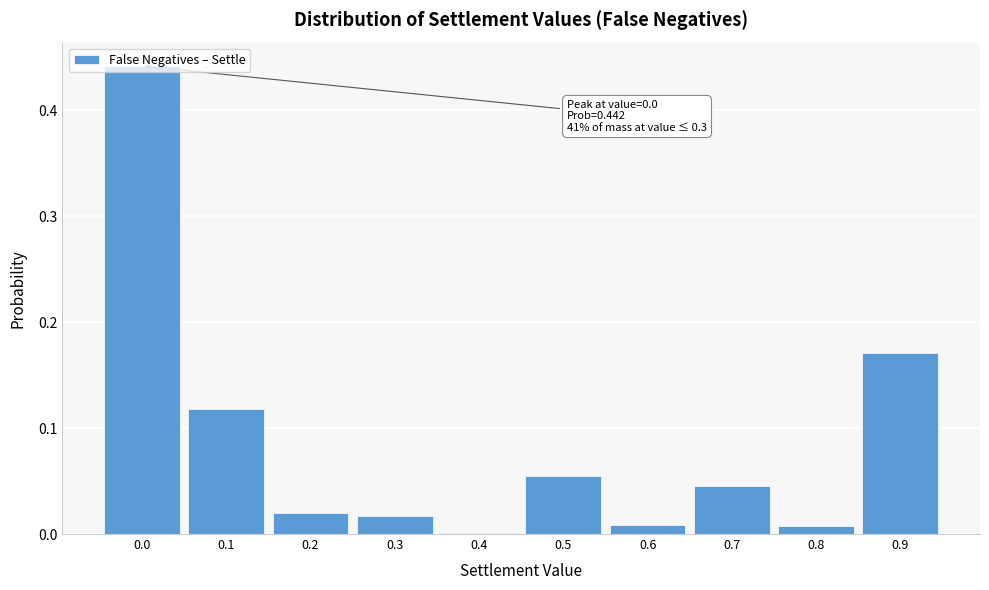

What is the change in value from 0.5 to 0.9?

+0.1